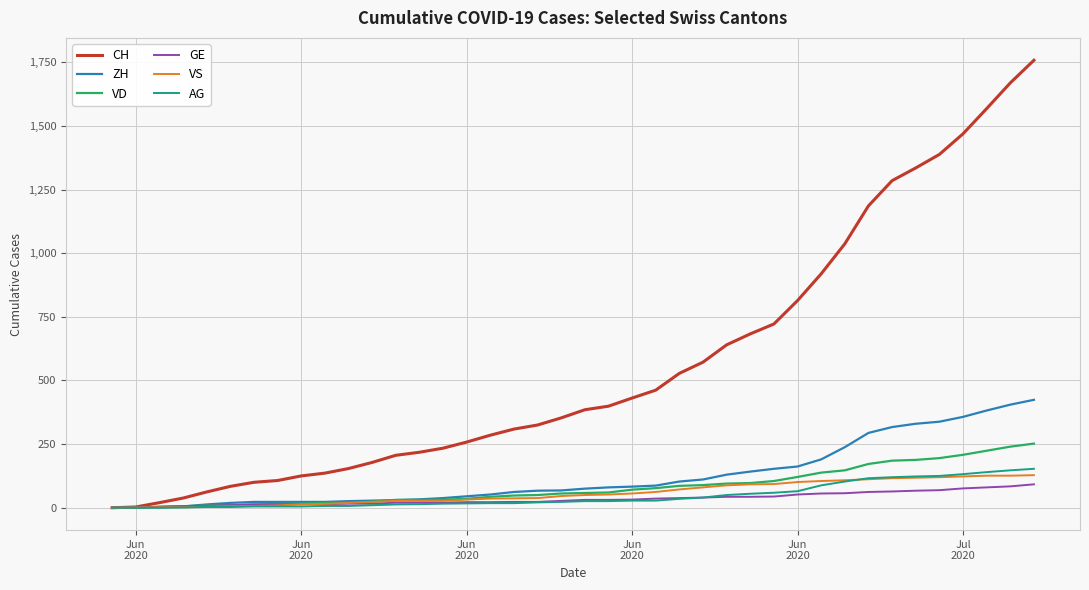

What is the maximum value shown in the chart?

1758